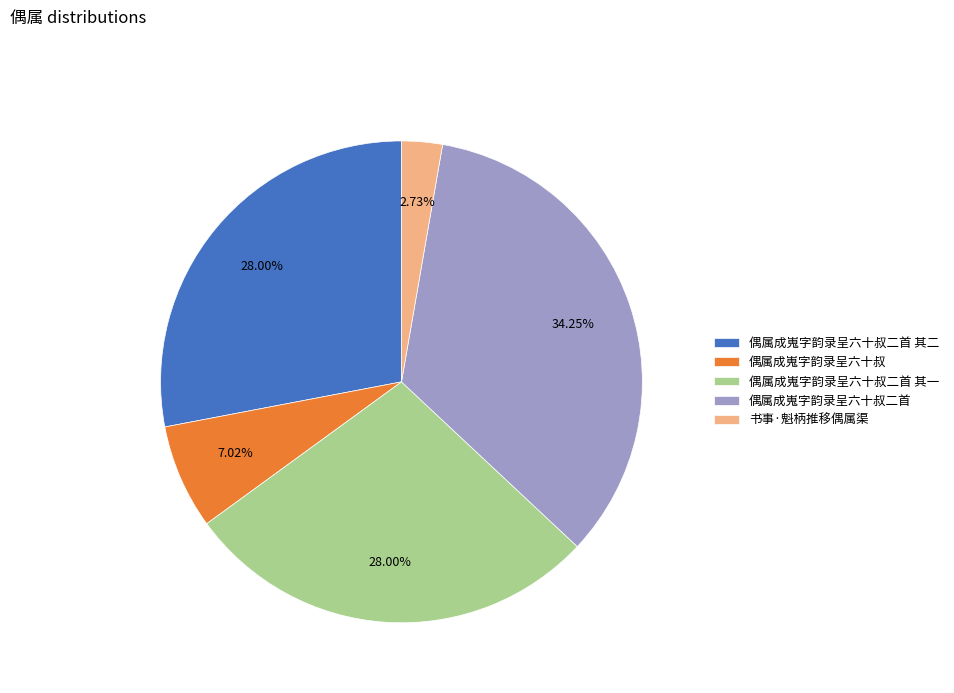

Which slice is the smallest?

书事·魁柄推移偶属渠